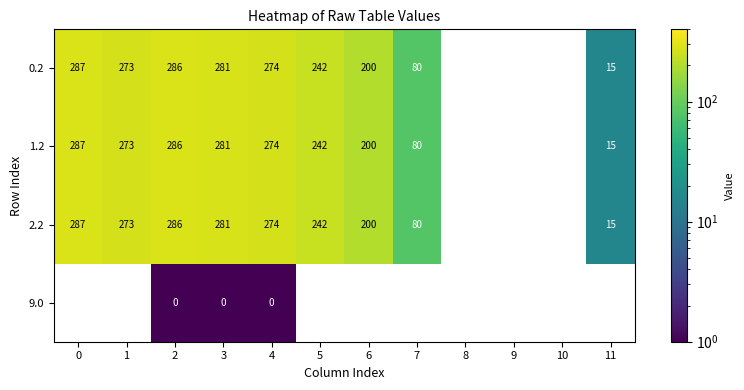

What is the difference between the 0.2 values at 6 and 2?

86